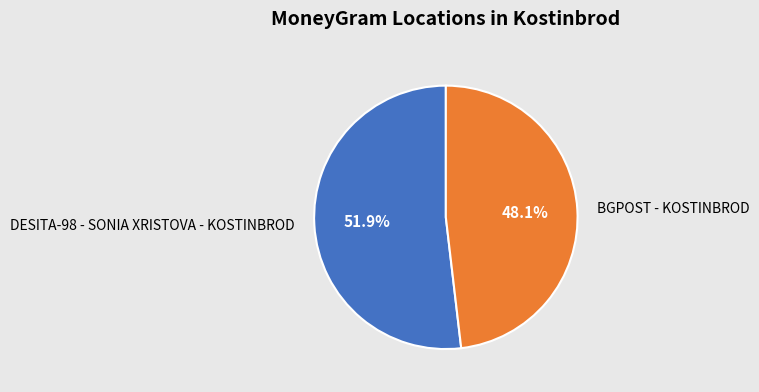

Does DESITA-98 - SONIA XRISTOVA - KOSTINBROD represent more than half of the total?

Yes